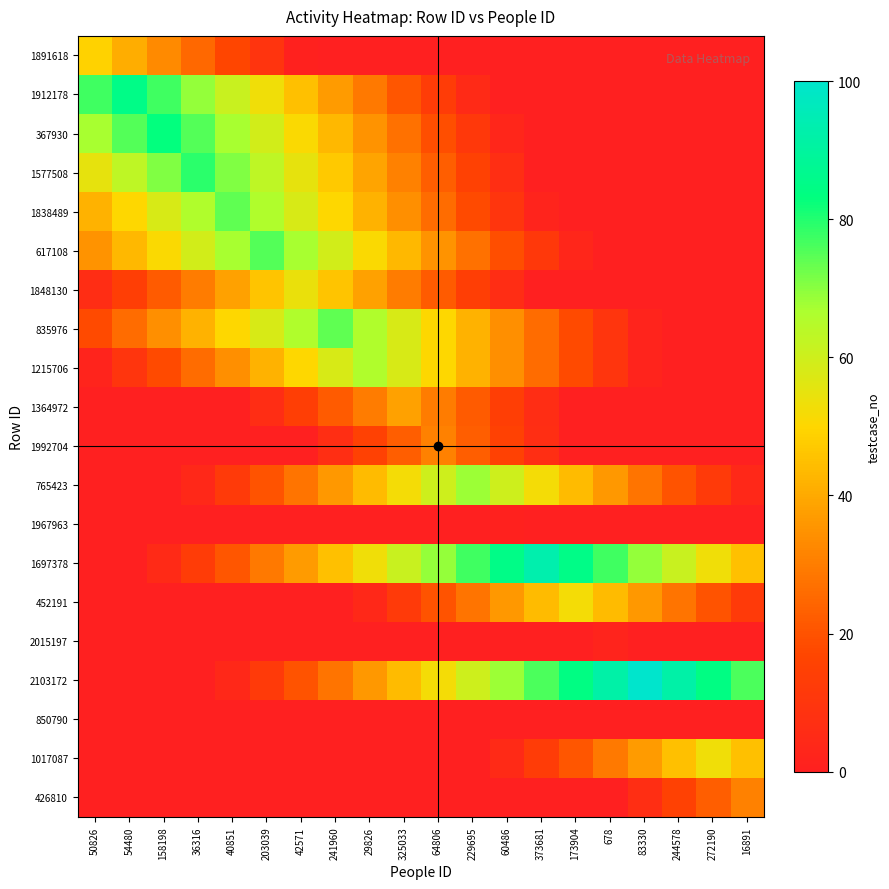

How many distinct data groups are displayed?

20